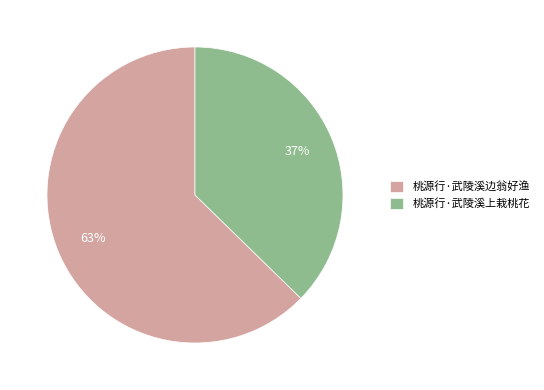

Does any single category account for the majority?

Yes